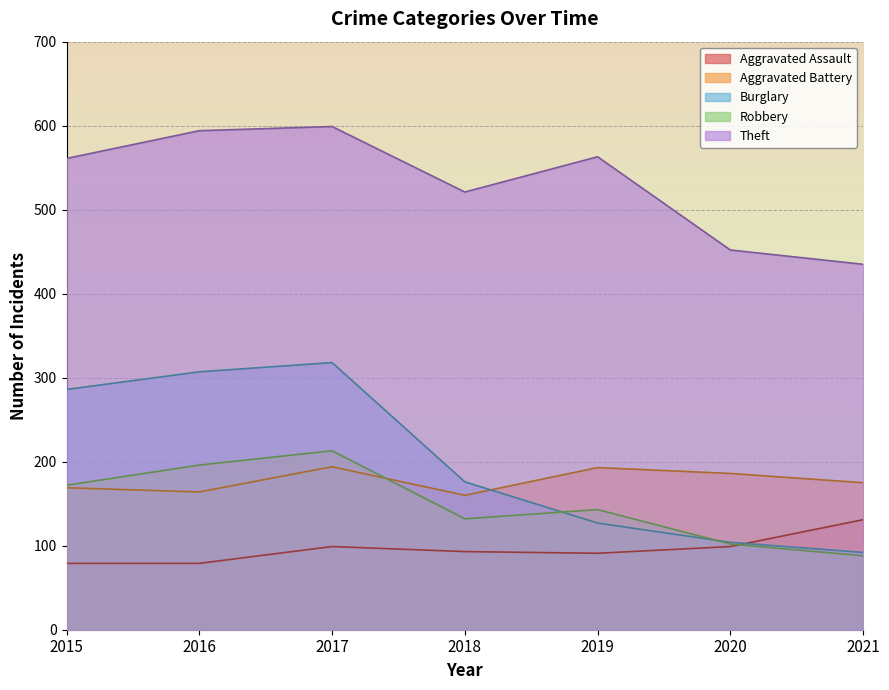

How many data points in Robbery are above 143?

3